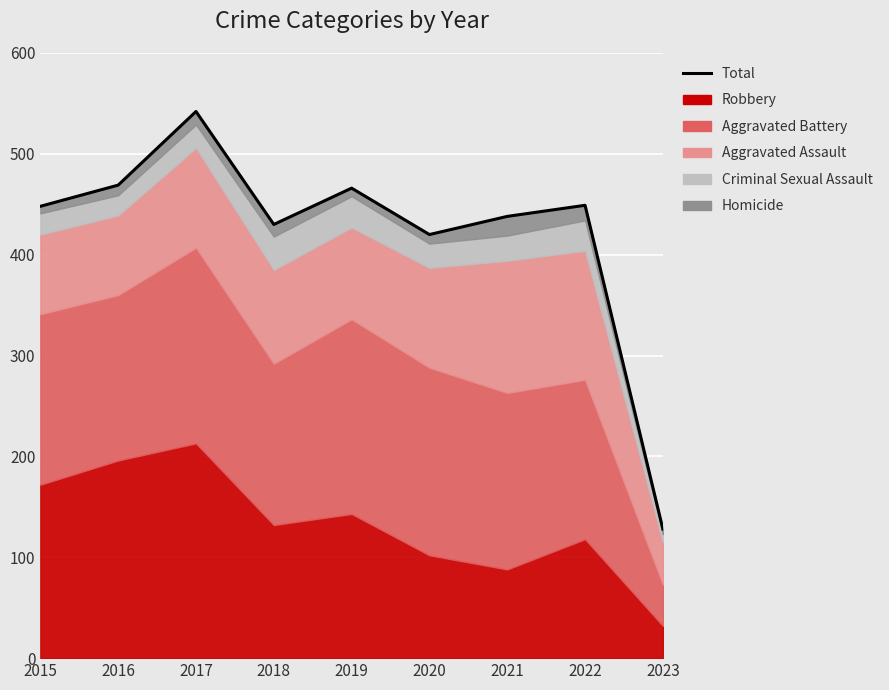

Between 2023 and 2019, which is larger?

2019